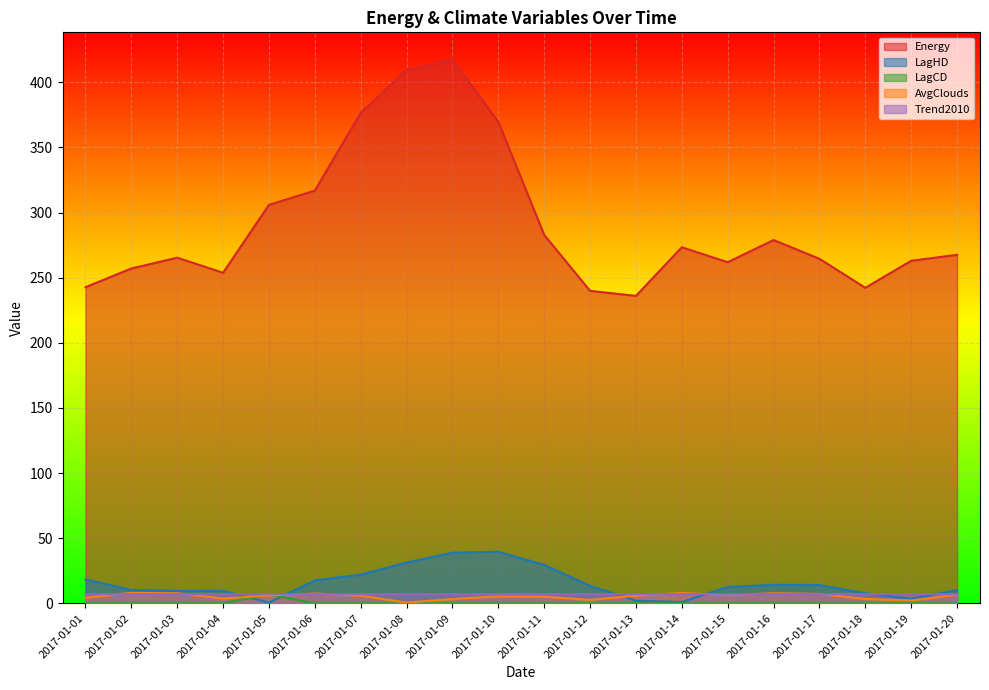

At which label is LagHD closest to 20?

2017-01-01